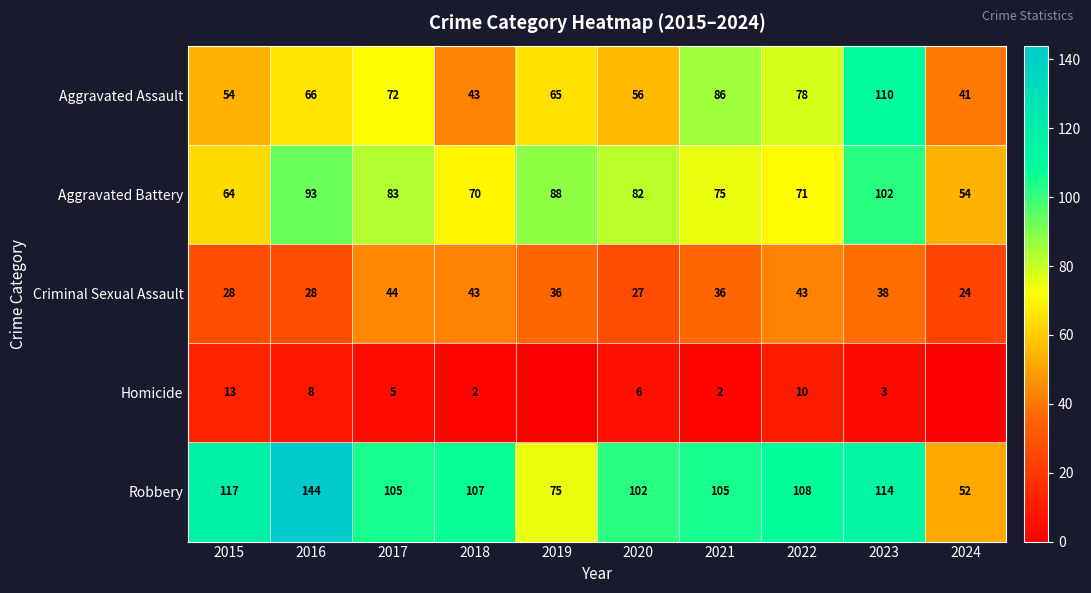

Which category has the lowest value in the Robbery series?

2024